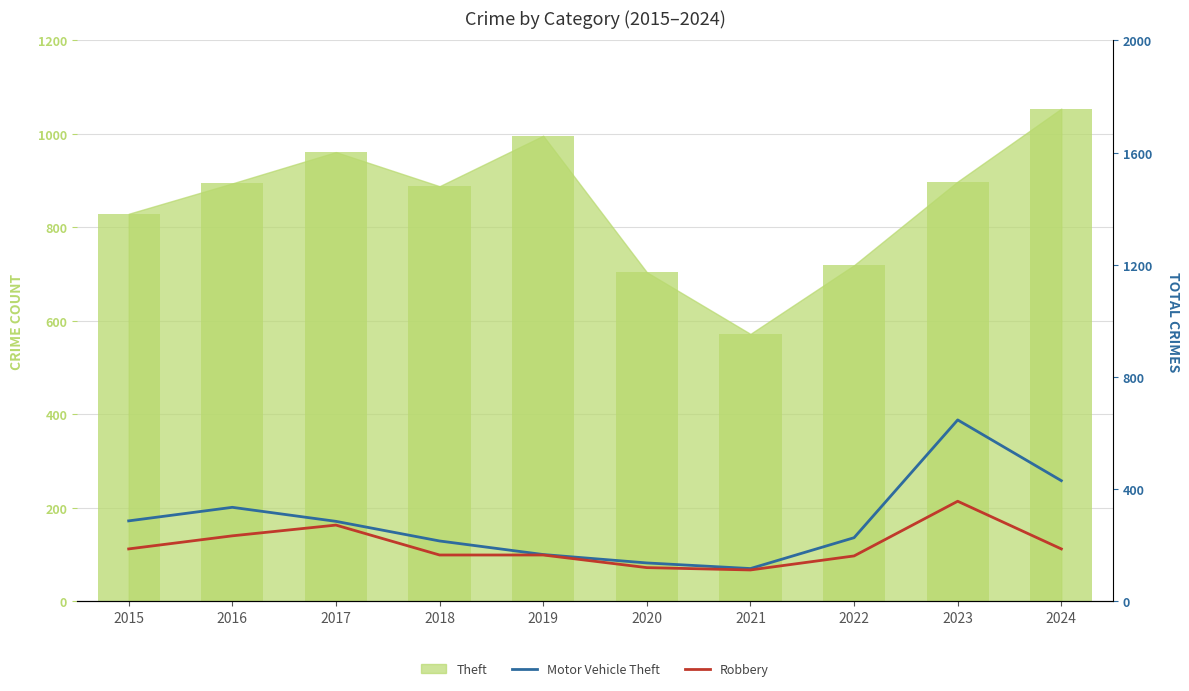

What is the value of the Motor Vehicle Theft bar at the 10th from the left?

258